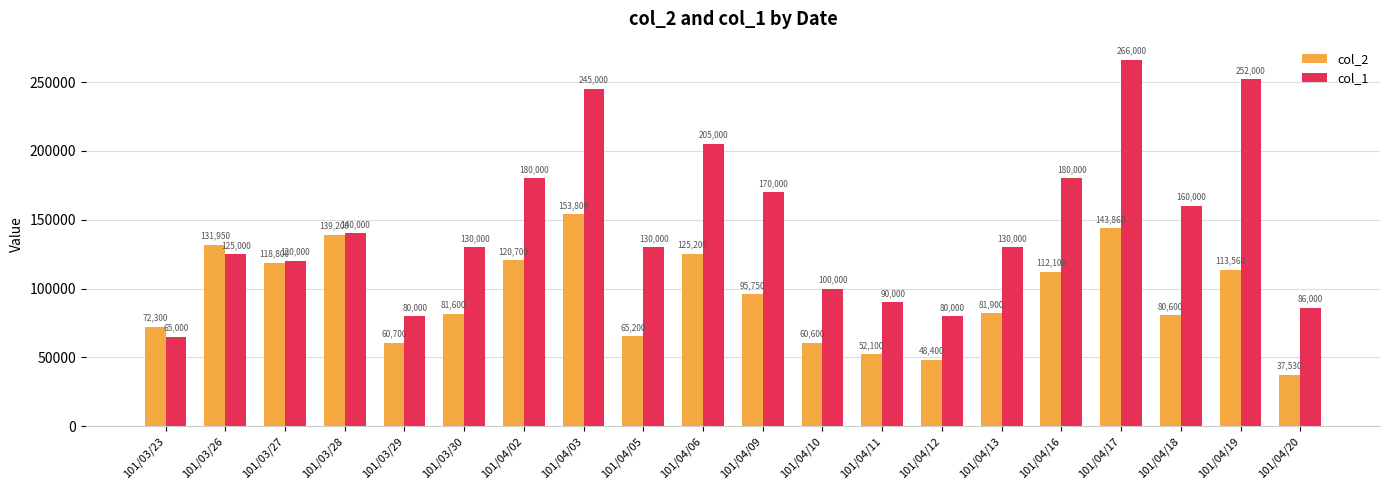

How many data points in col_2 are less than 95750?

10